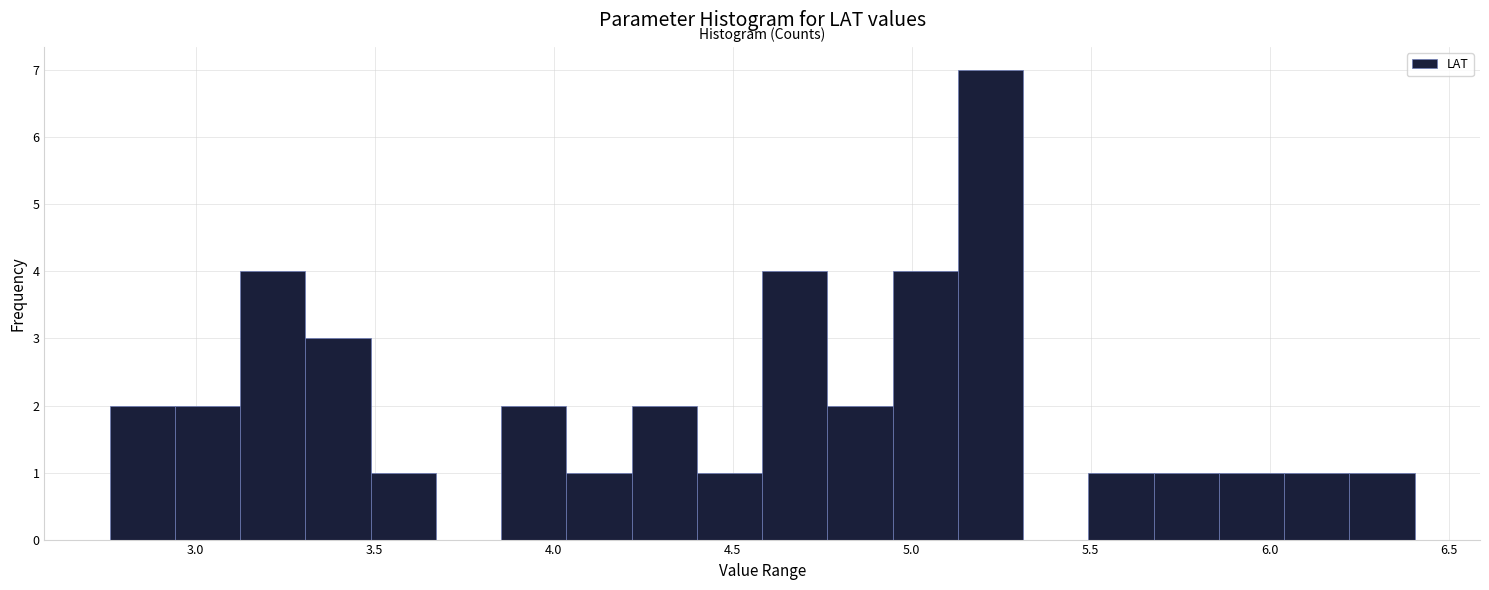

Read against the x-axis, roughly where is the centre of the tallest bar?

5.20